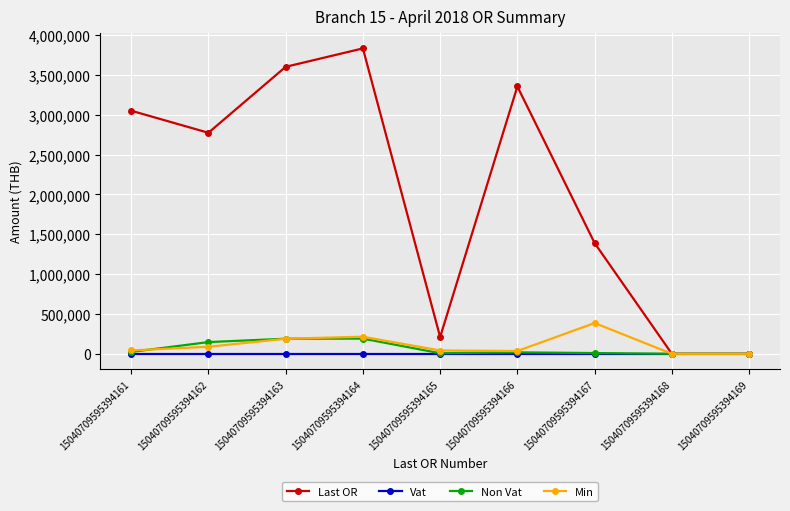

True or false: Min and Non Vat intersect in this chart.

True